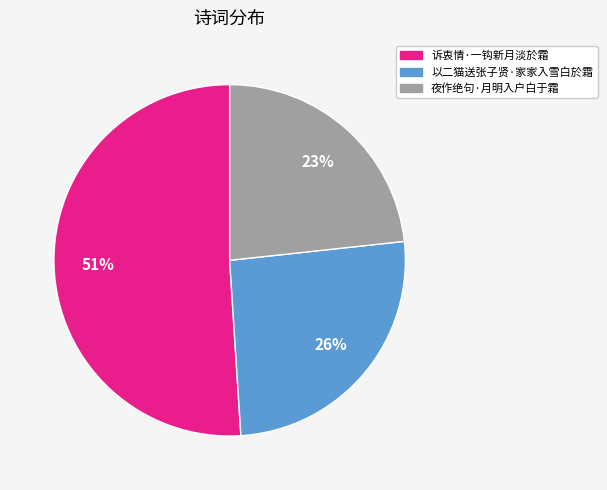

What is the majority slice?

诉衷情·一钩新月淡於霜